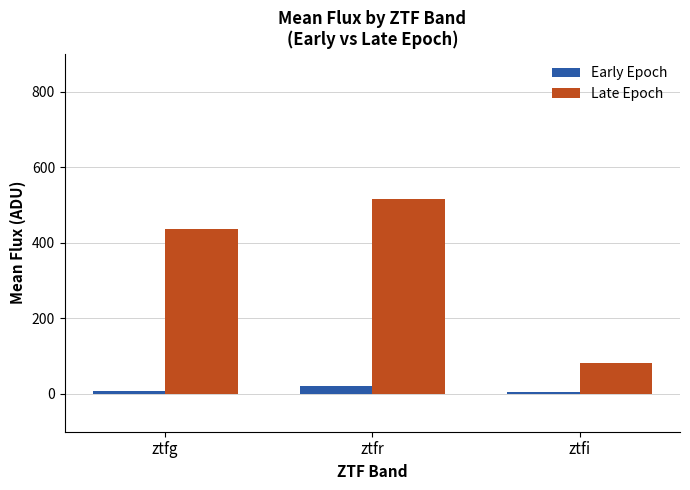

Which category has the highest value across all series?

ztfr